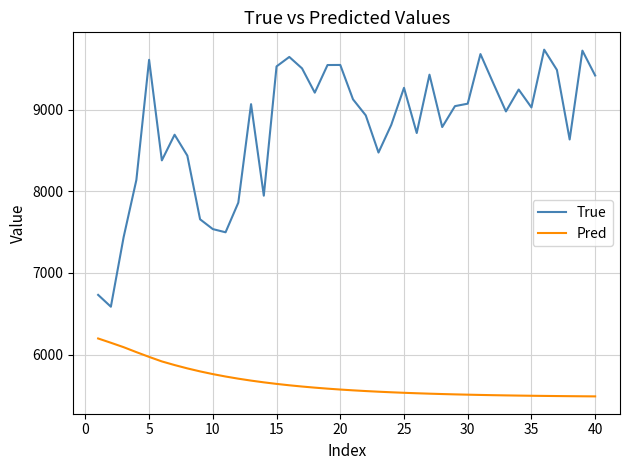

Which series has the largest total across all categories?

True